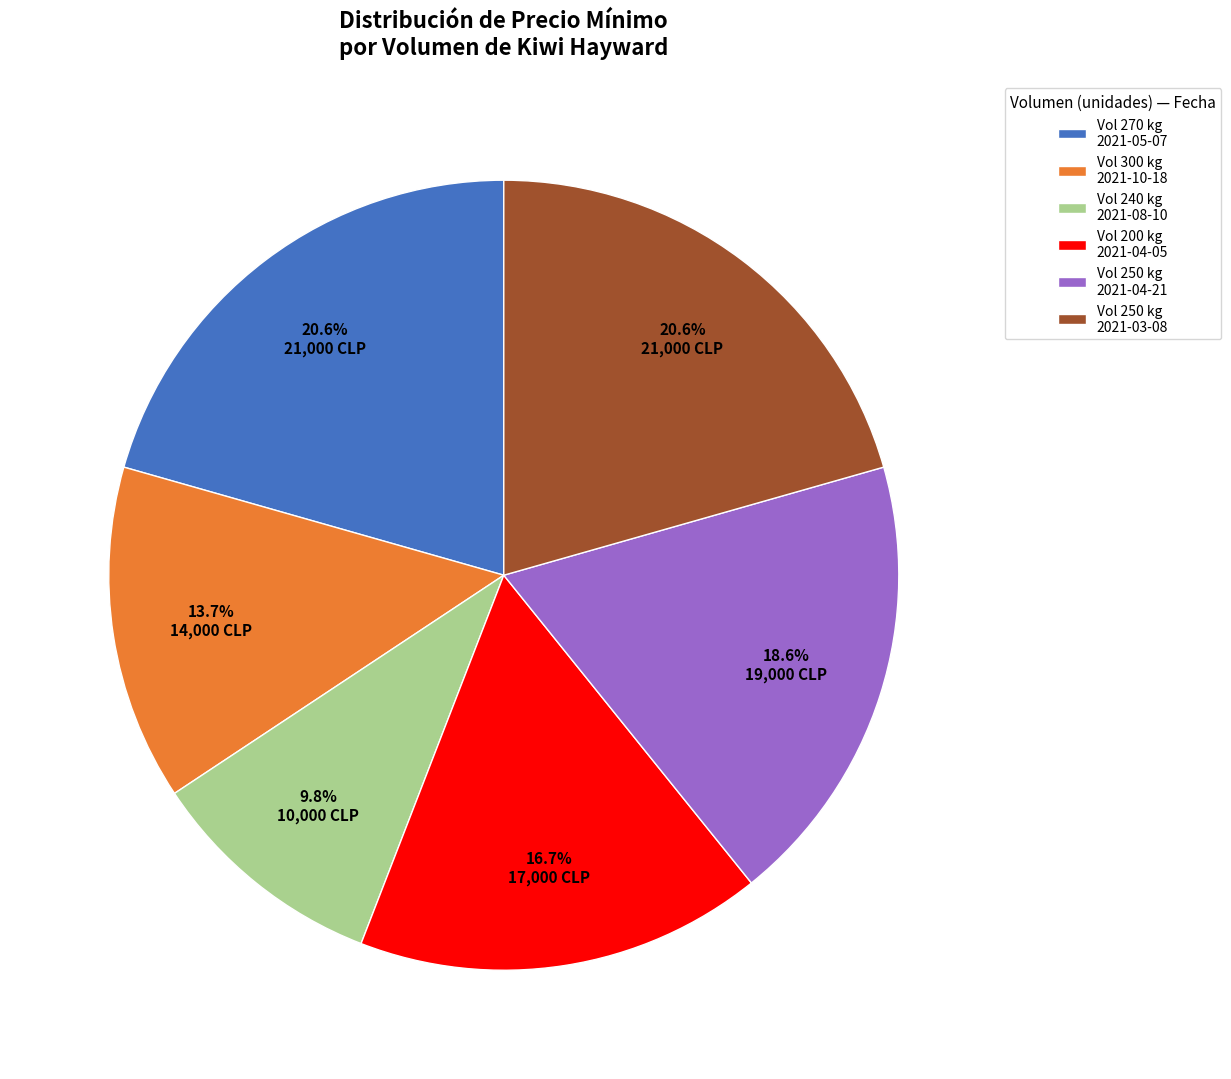

To the nearest percent, what is the difference between the largest and smallest slice percentages?

11%